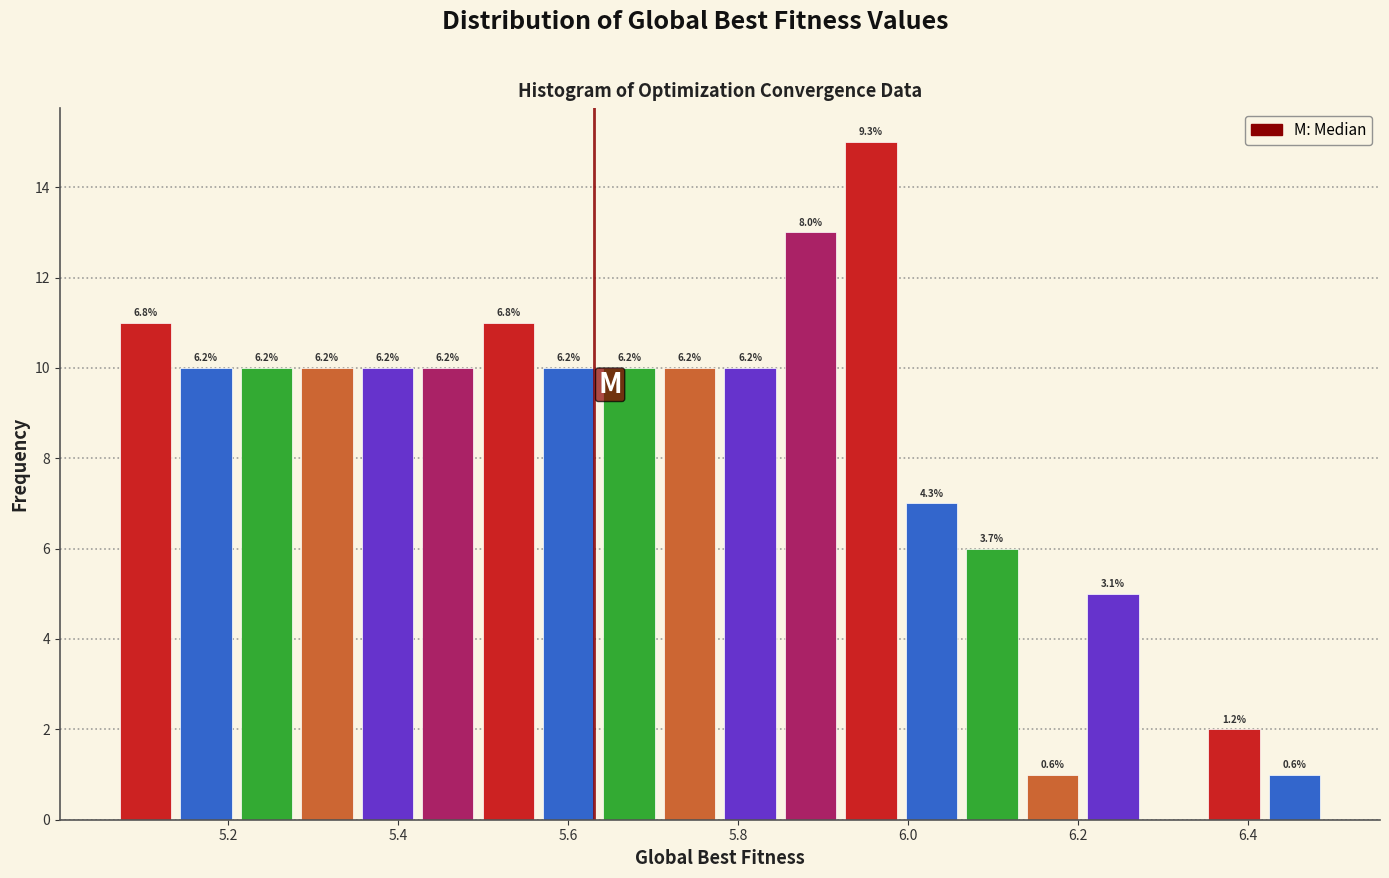

Around what value on the x-axis is the tallest bar? Give the approximate position of its centre, as read against the axis.

5.96